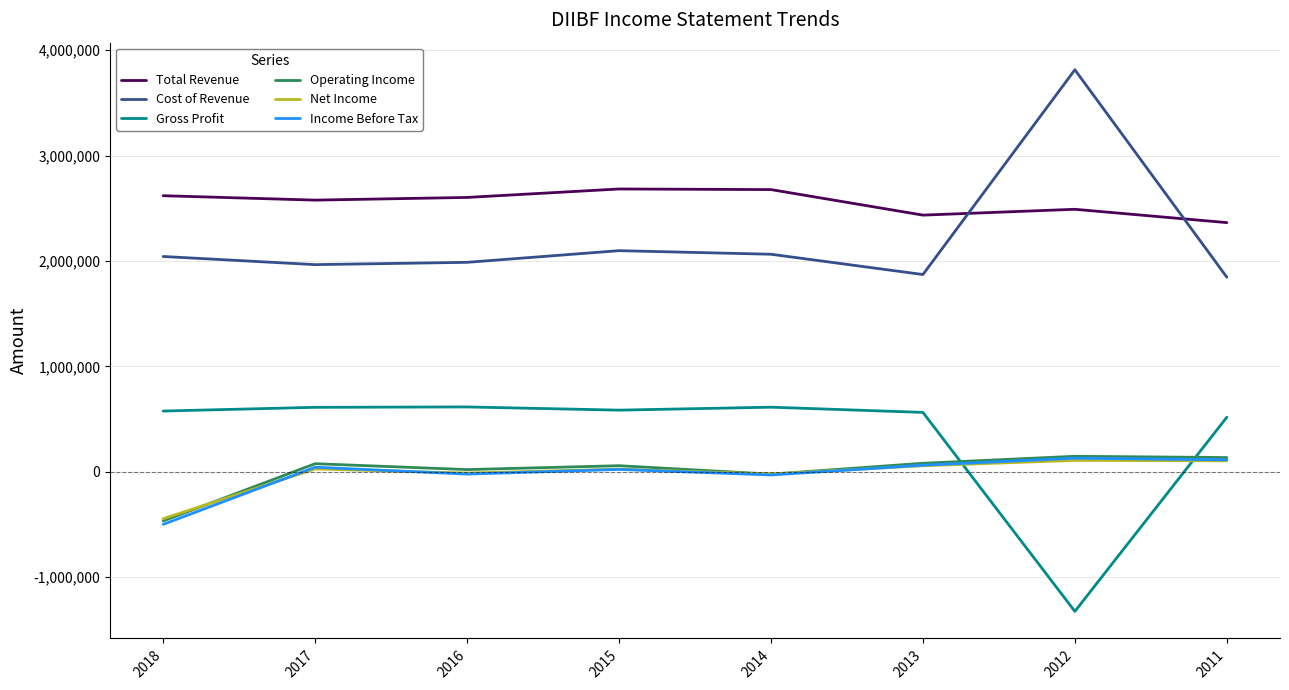

What is the highest value of the Cost of Revenue series?

3814500